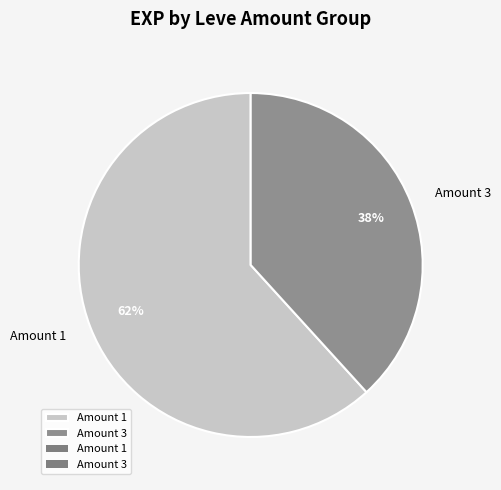

To the nearest percent, what is the combined percentage of Amount 3 and Amount 1?

100%